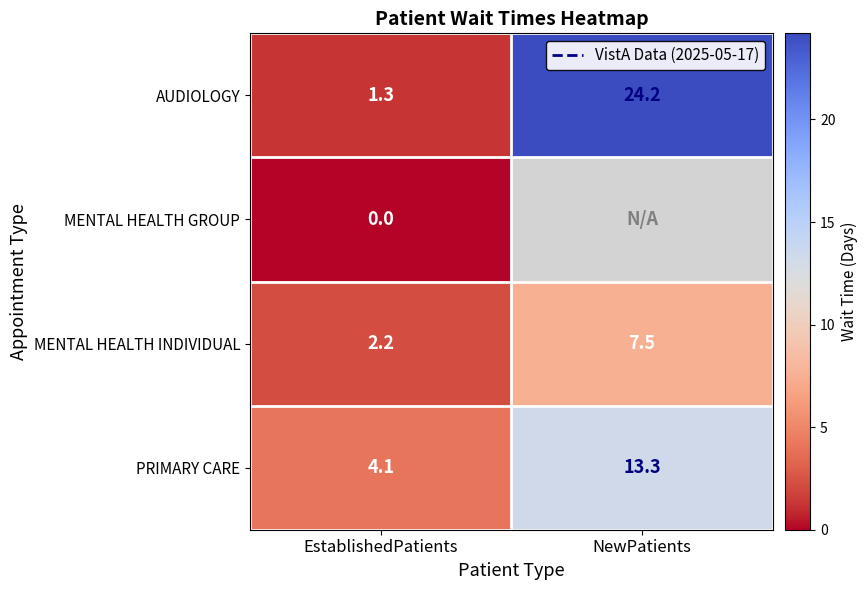

Count the number of data series in this chart.

4